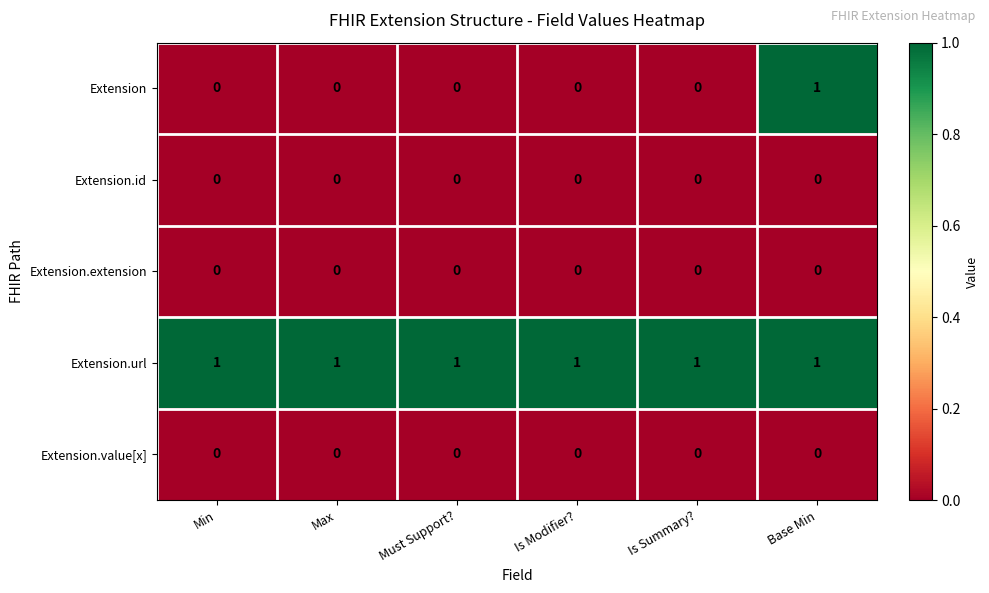

Which series has the widest spread of values?

Extension